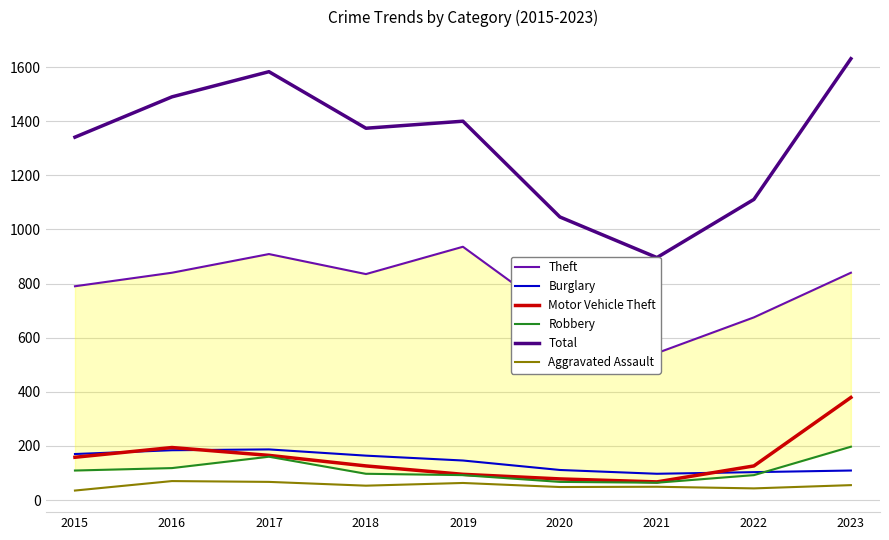

What is the maximum value shown in the chart?

1631